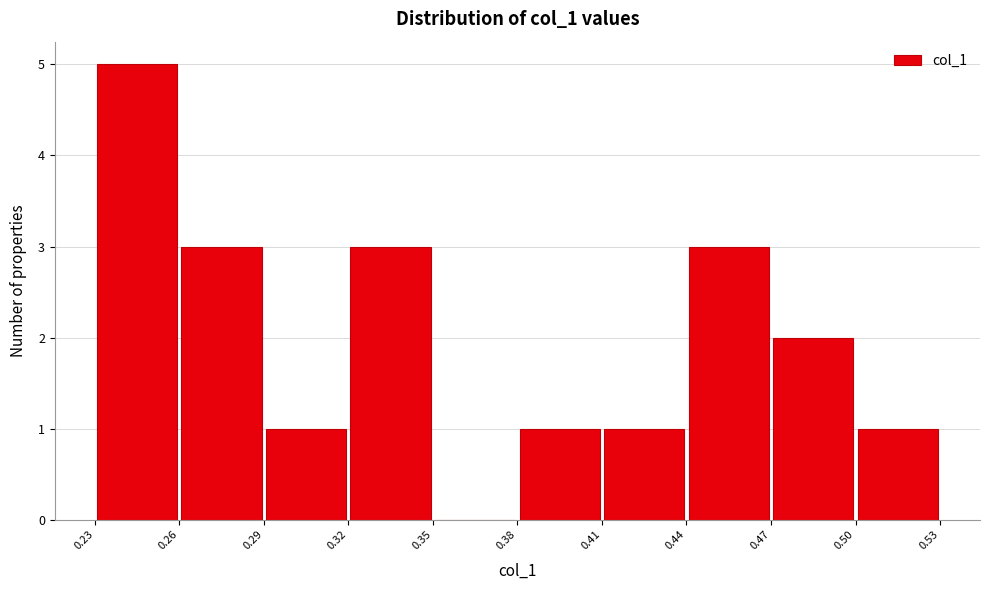

Reading left to right, transcribe this chart: for each bar, give the range it covers on the x-axis and its height. The values are not printed on the chart, so give them approximately, as read against the axis.

0.23 to 0.26: 5
0.26 to 0.29: 3
0.29 to 0.32: 1
0.32 to 0.35: 3
0.35 to 0.38: 0
0.38 to 0.41: 1
0.41 to 0.44: 1
0.44 to 0.47: 3
0.47 to 0.50: 2
0.50 to 0.53: 1